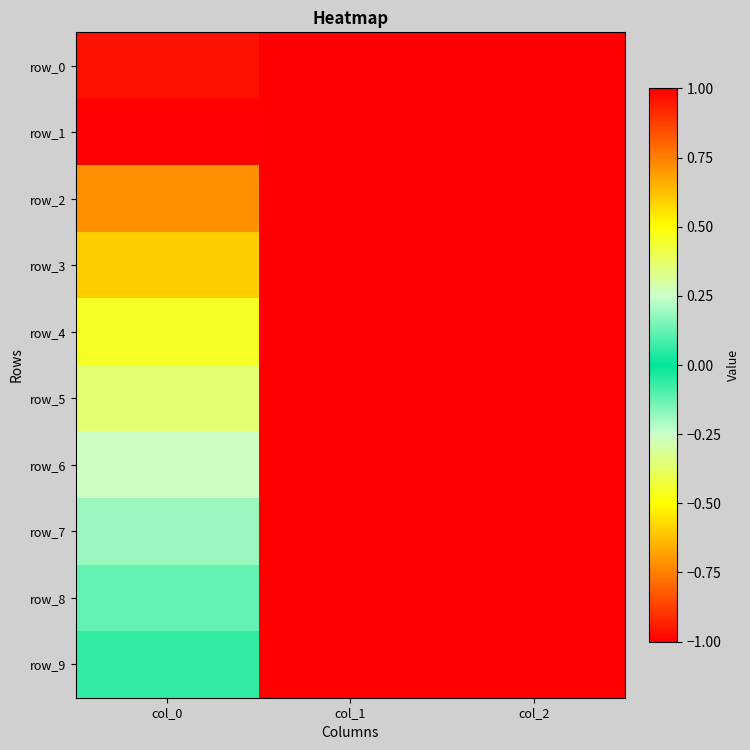

How many data points in row_2 are above 0?

1